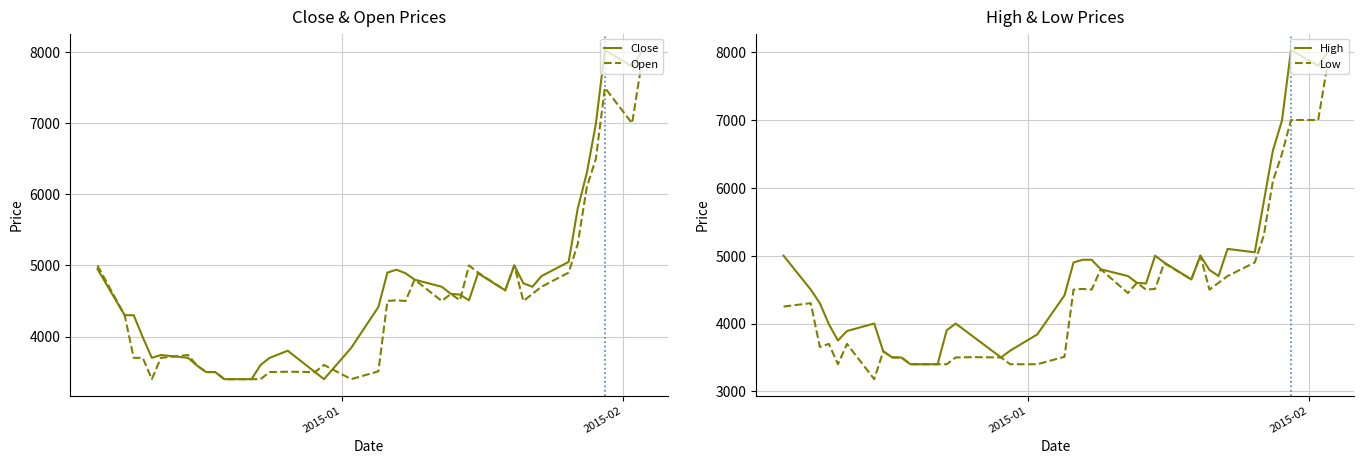

Does the chart display data point markers on the line(s)?

No